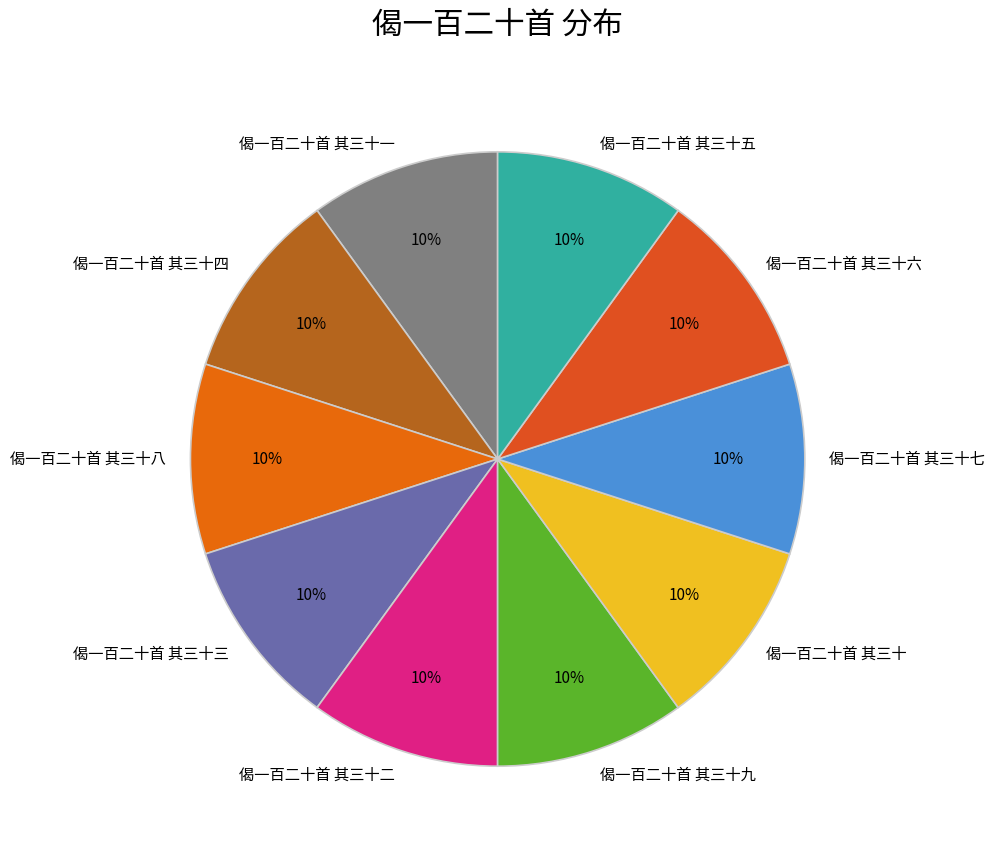

Does 偈一百二十首 其三十九 represent more than half of the total?

No